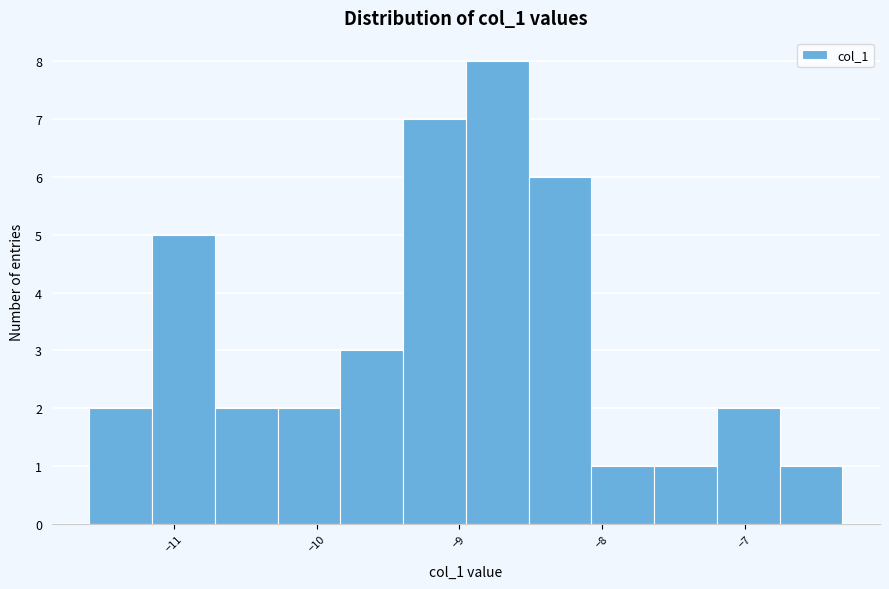

How tall is the bar that spans -9.8 to -9.4 on the x-axis? Neither the bar edges nor the heights are printed on the chart, so give them approximately, as read against the axes.

3